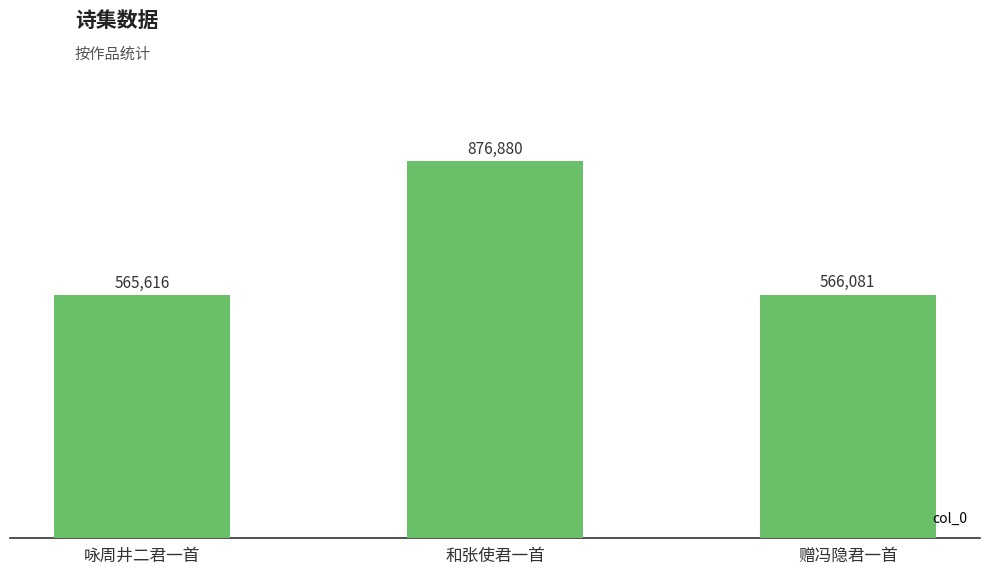

The value at 和张使君一首 is 1189971. True or false?

False